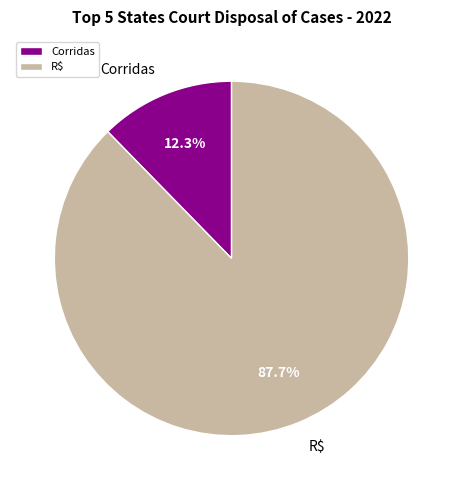

Count the number of slices in the pie.

2